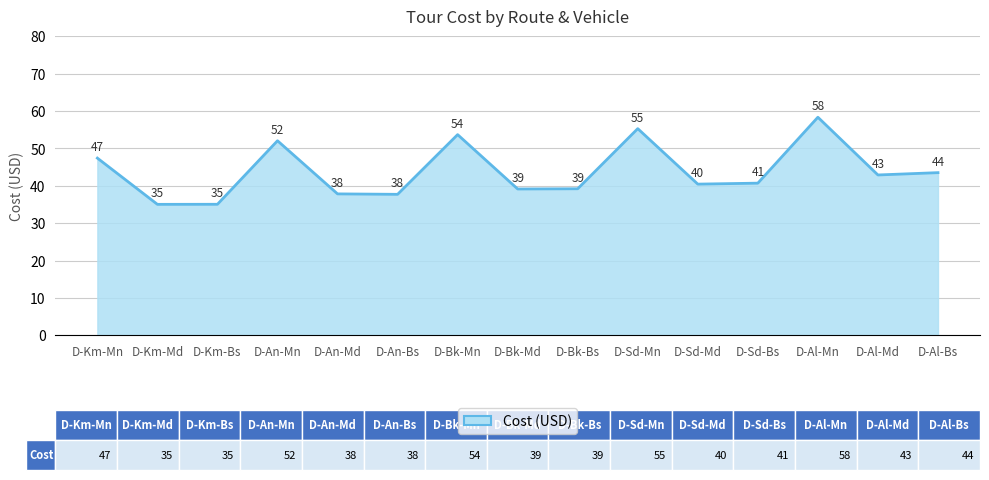

How many lines are shown in the chart?

1